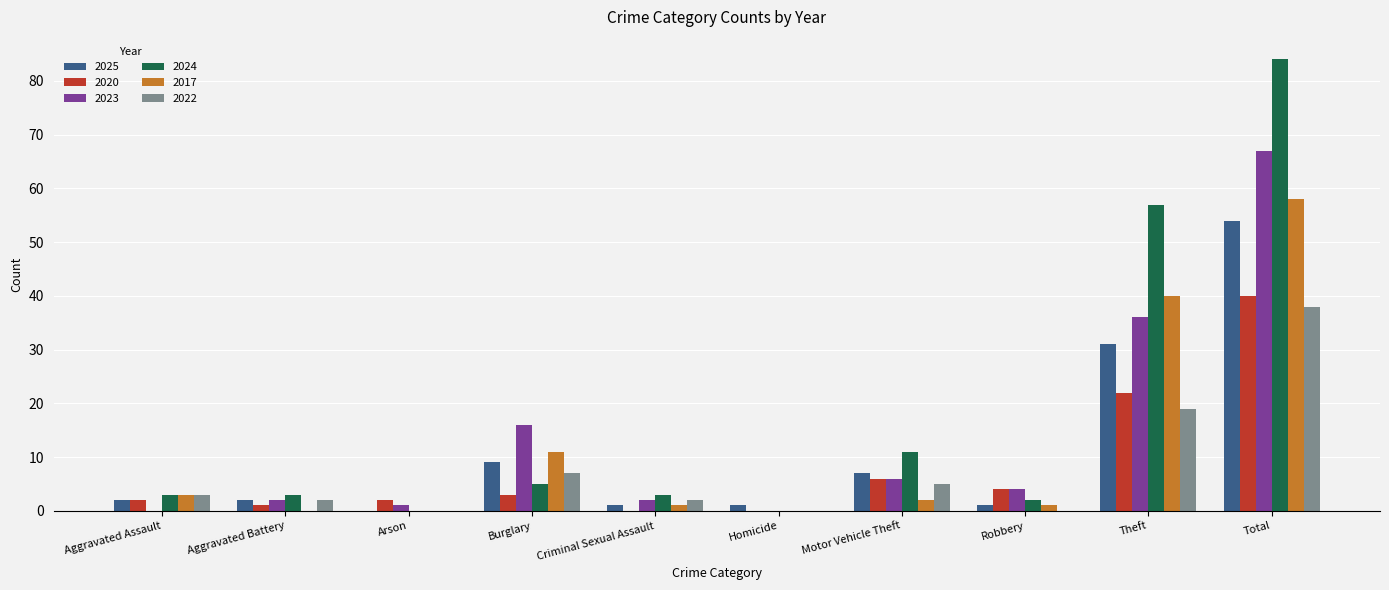

Which label corresponds to the largest value in the chart?

Total